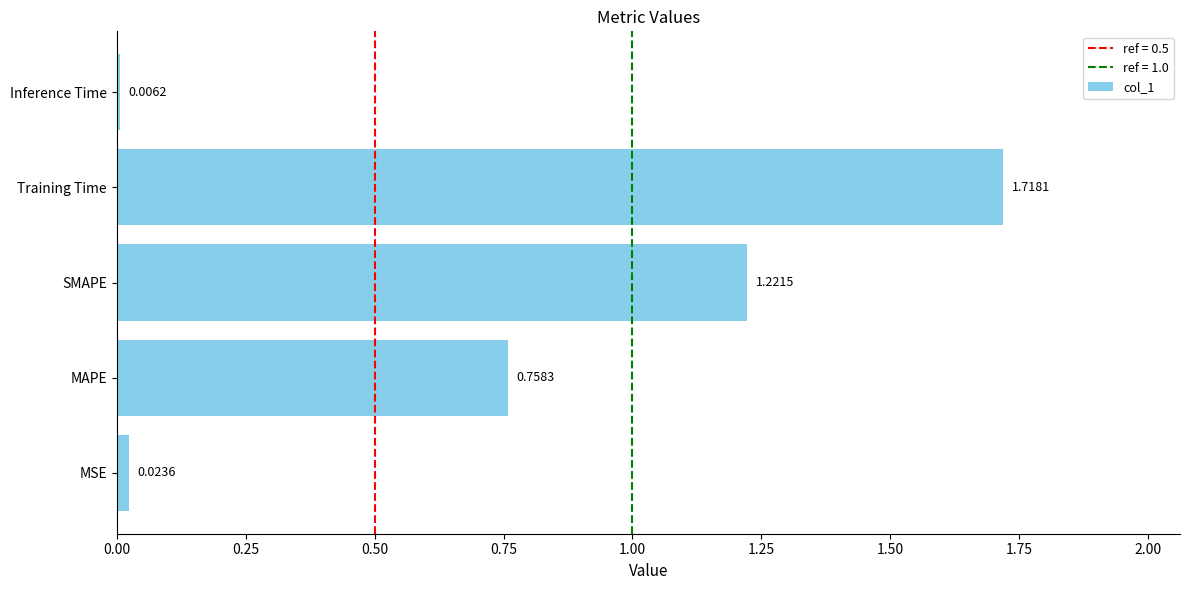

Between MSE and MAPE, which is larger?

MAPE